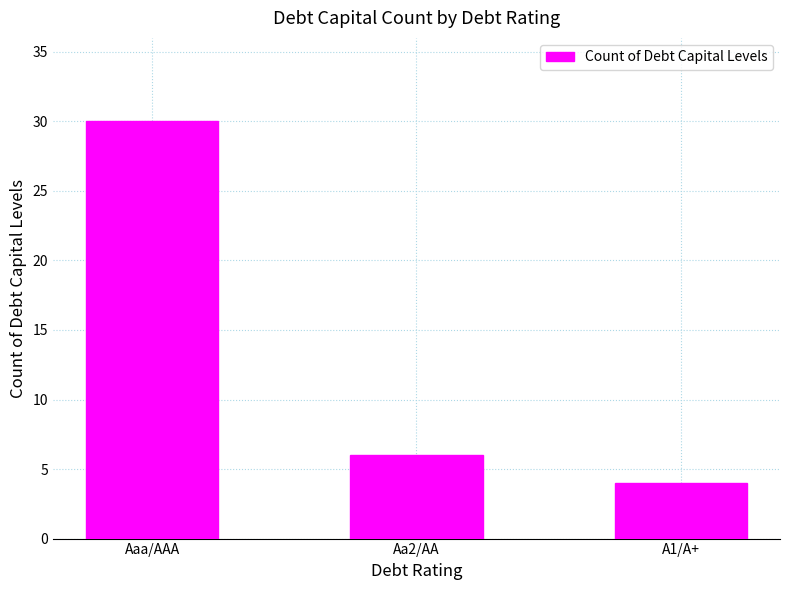

Read the value at A1/A+.

4